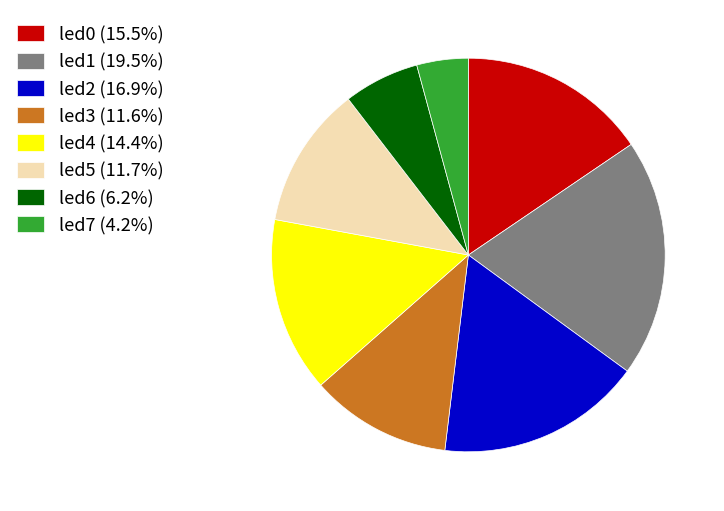

Is the sum of led6 and led3 greater than half?

No